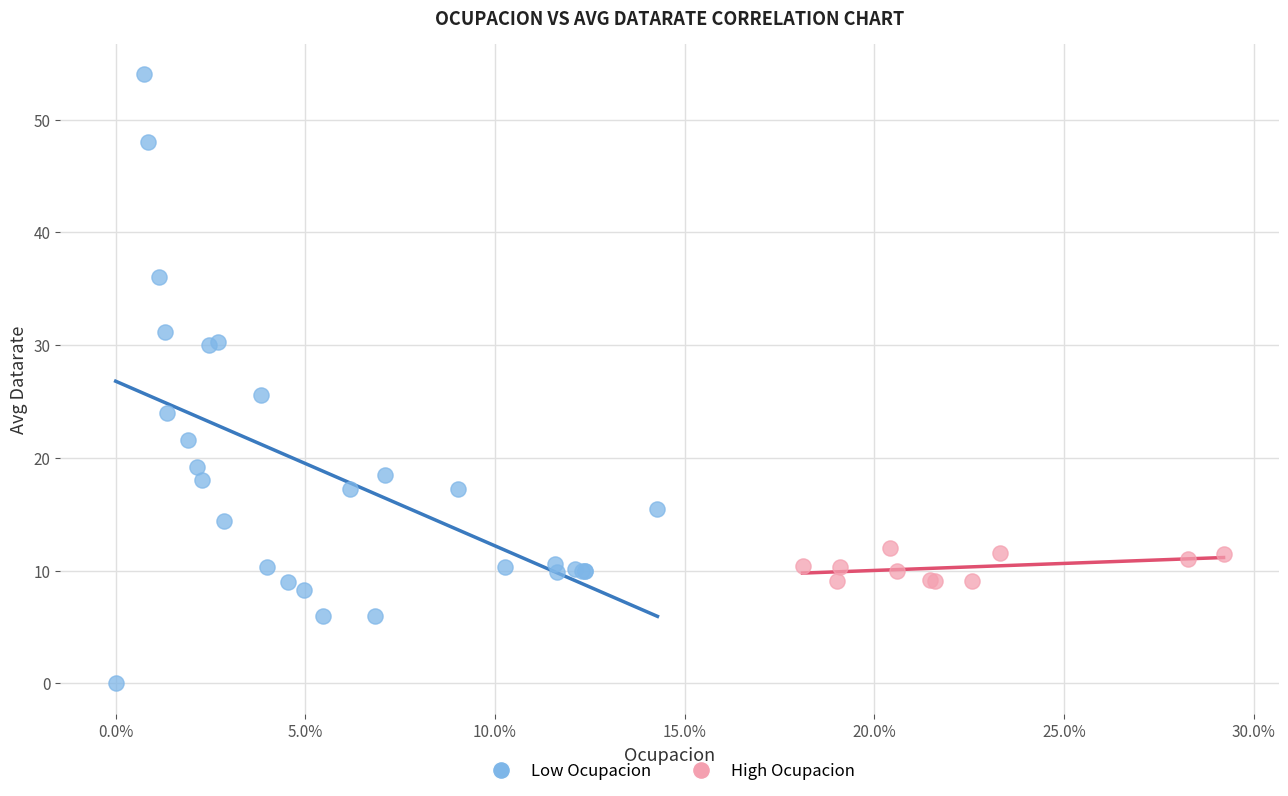

Which series contains the highest Y value?

Low Ocupacion